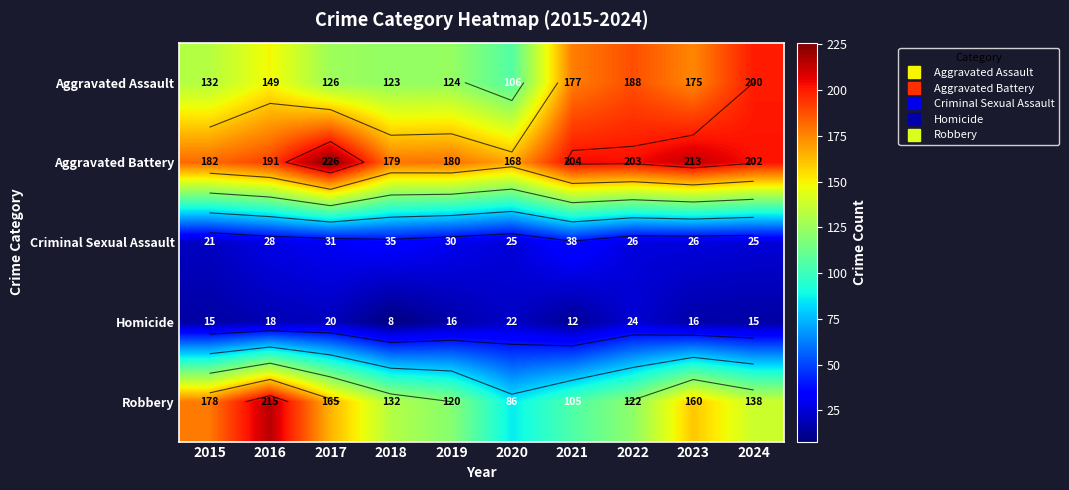

What is the difference between the second highest and second lowest values in the Aggravated Assault series?

65